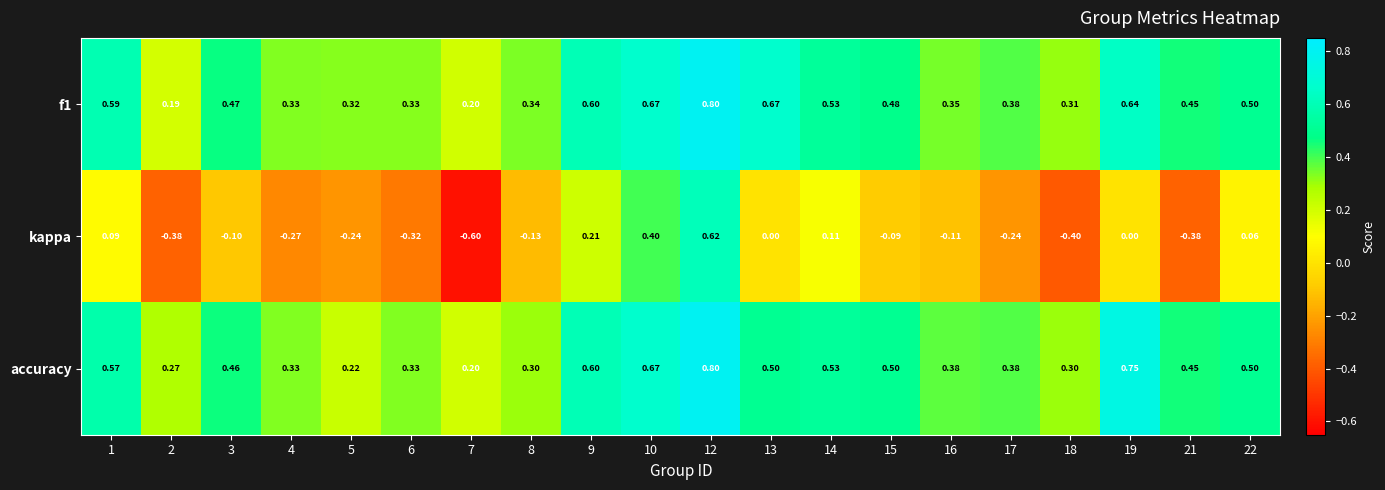

Which series changed the most between 14 and 19?

accuracy